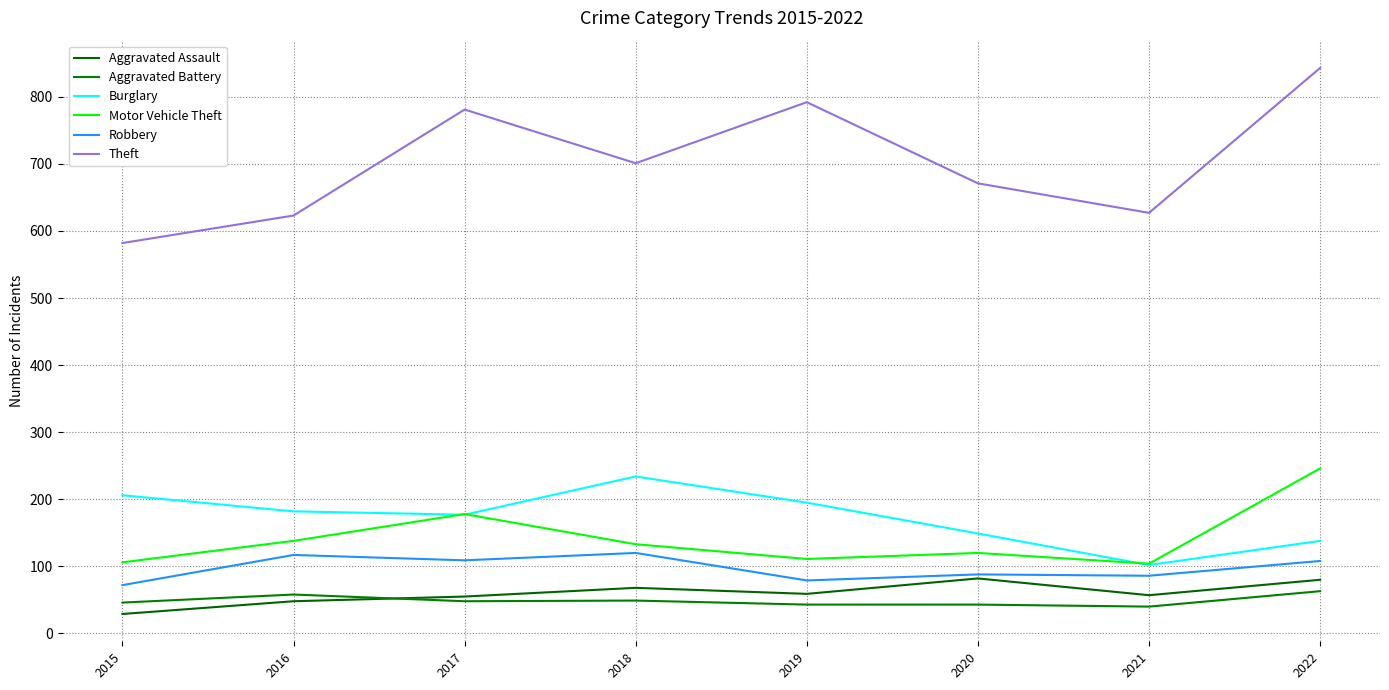

What is the difference between the maximum and minimum values in the Burglary series?

132